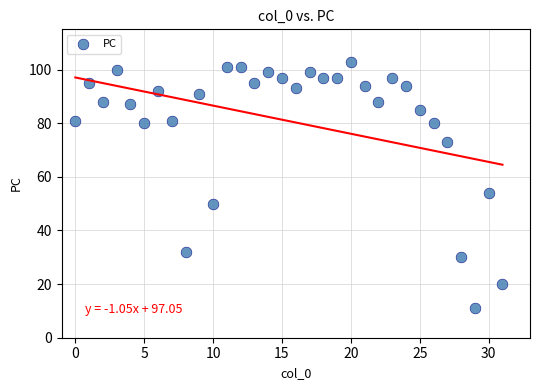

What is the range of Y values (max minus min)?

92